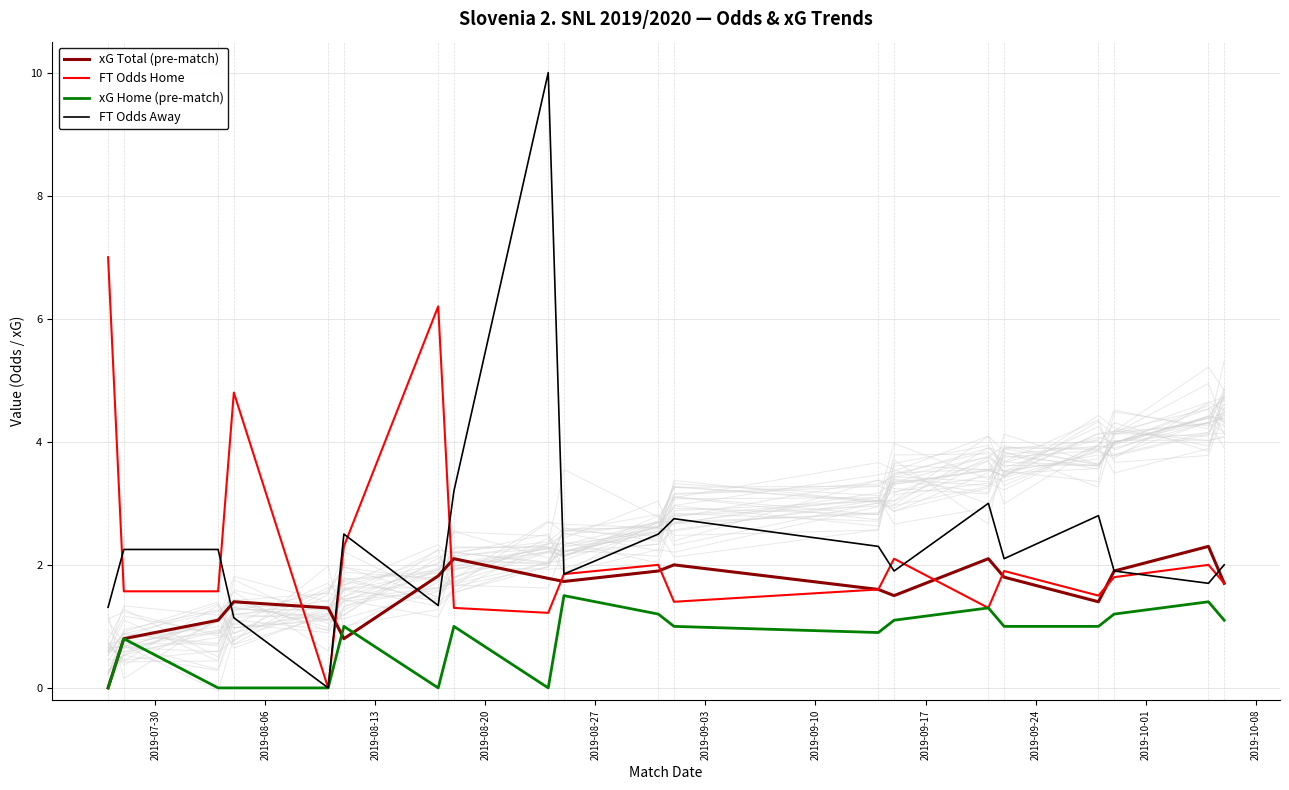

Reading left to right, what are all the values shown in this chart?

xG Total (pre-match): 0.0	0.8	1.1	1.4	1.3	0.8	1.8	2.1	1.8	1.7	1.9	2.0	1.6	1.5	2.1	1.8	1.4	1.9	2.3	1.7
FT Odds Home: 7.0	1.6	1.6	4.8	0.0	2.3	6.2	1.3	1.2	1.9	2.0	1.4	1.6	2.1	1.3	1.9	1.5	1.8	2.0	1.7
xG Home (pre-match): 0.0	0.8	0.0	0.0	0.0	1.0	0.0	1.0	0.0	1.5	1.2	1.0	0.9	1.1	1.3	1.0	1.0	1.2	1.4	1.1
FT Odds Away: 1.3	2.2	2.2	1.1	0.0	2.5	1.3	3.2	10.0	1.9	2.5	2.8	2.3	1.9	3.0	2.1	2.8	1.9	1.7	2.0